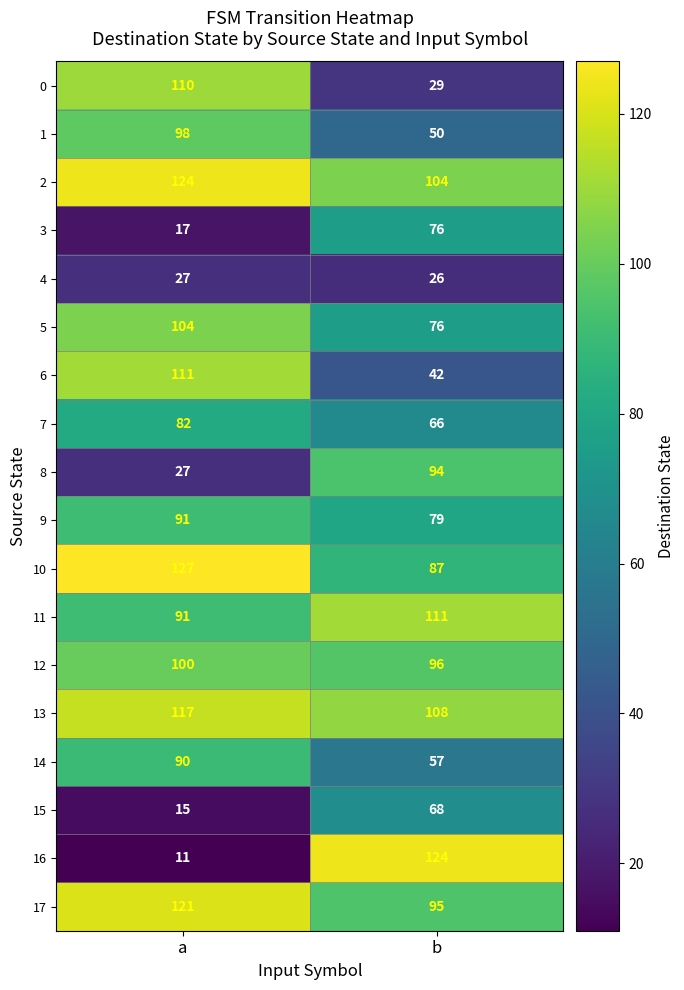

At how many categories does at least one series exceed 54?

2